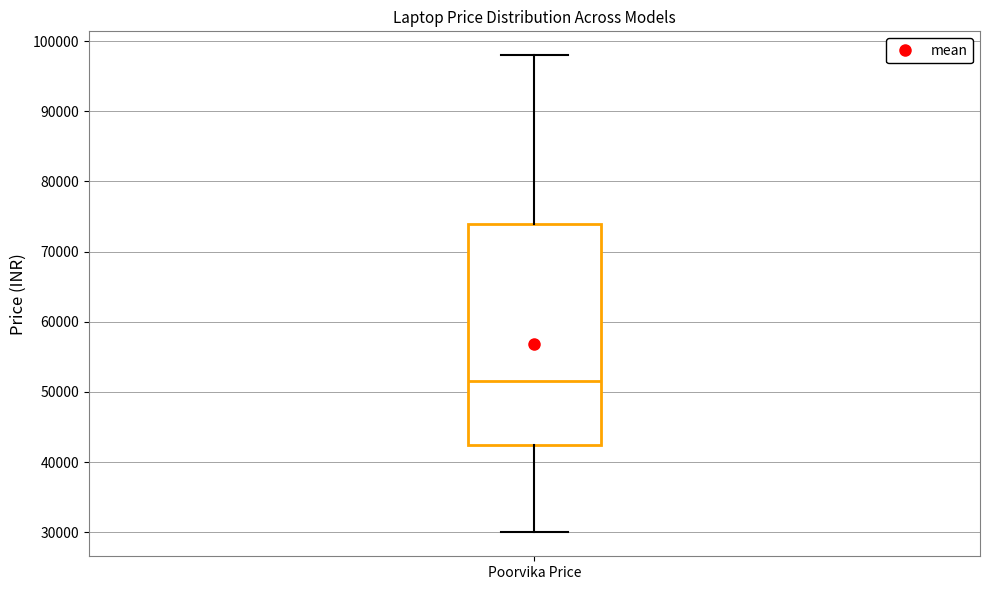

Where is the lower edge of the box for Poorvika Price on the y-axis? The values are not printed on the chart, so give them approximately, as read against the axis.

42000